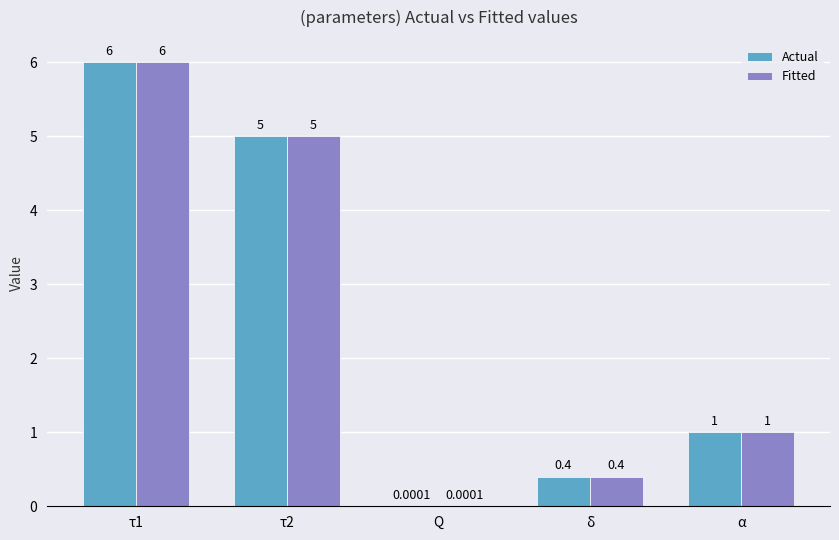

The value of Actual at τ1 is 6.0. True or false?

True